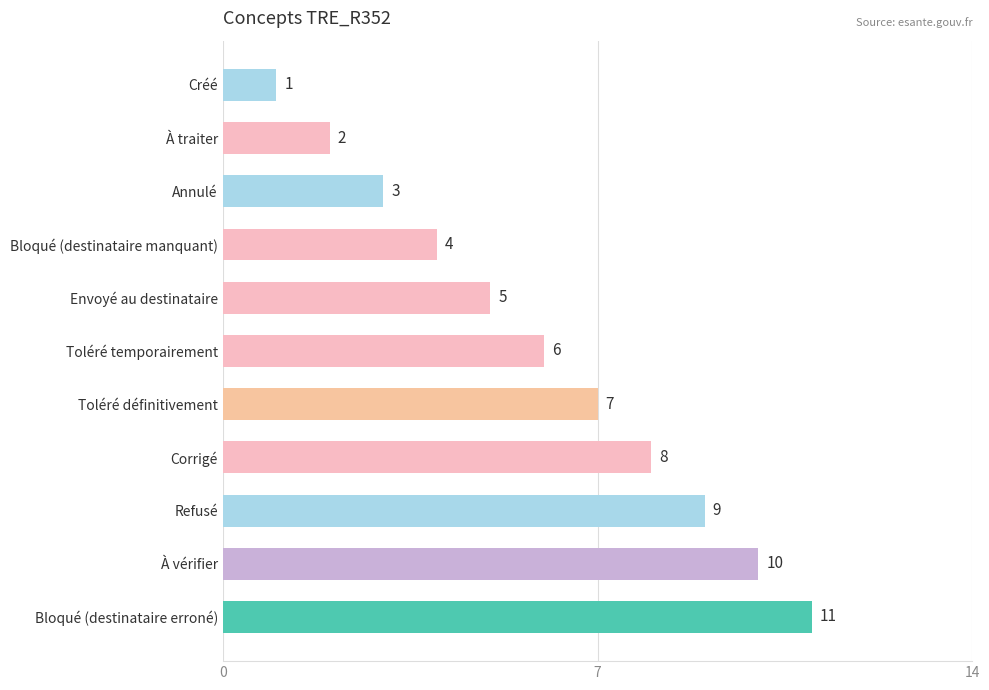

What is the smallest value displayed?

1